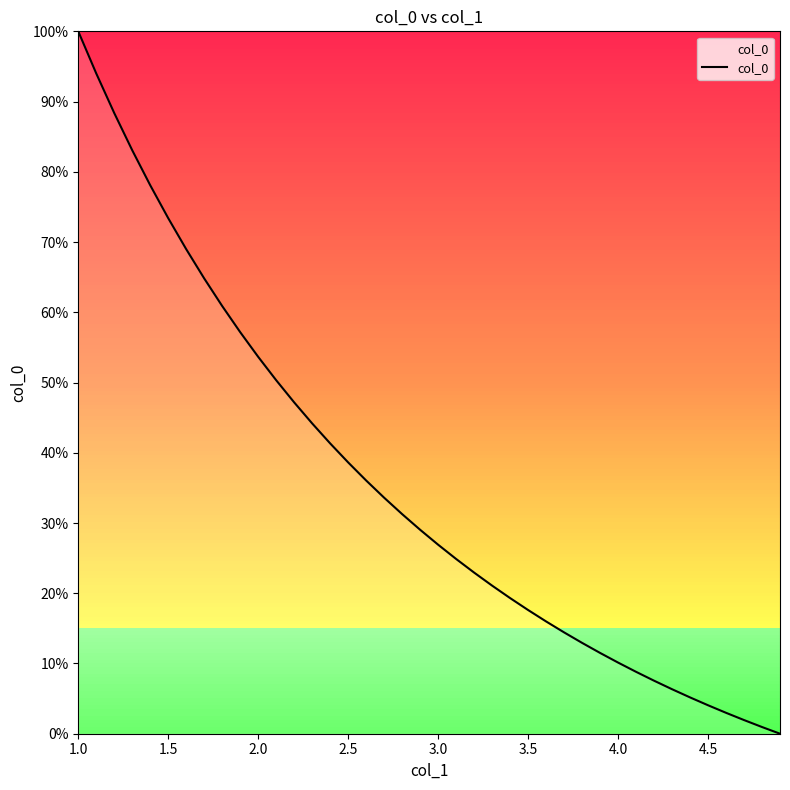

What is the sum of all values?

14.1